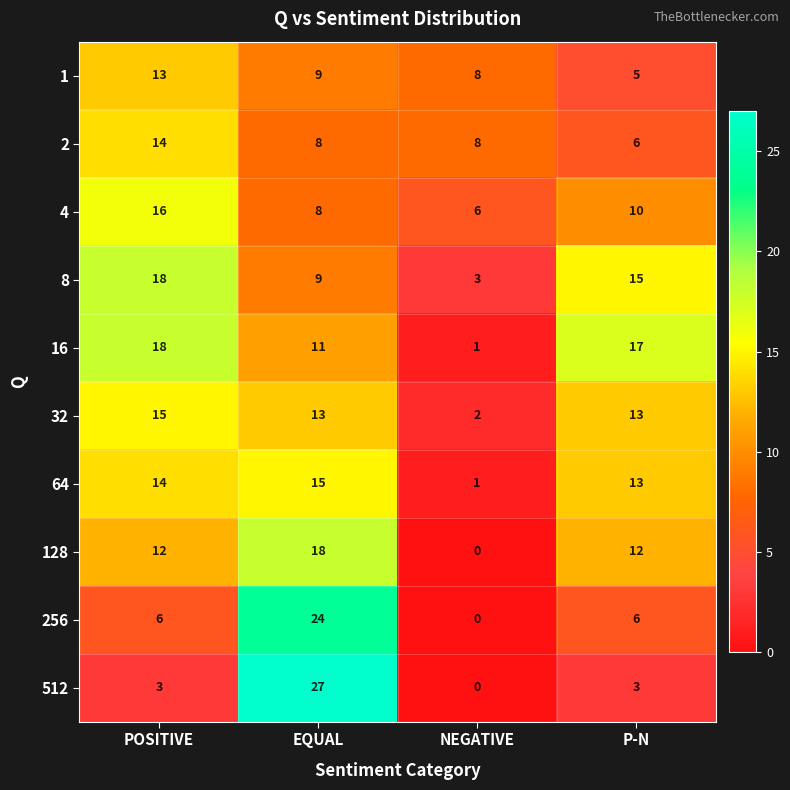

At which label does 16 reach its peak?

POSITIVE